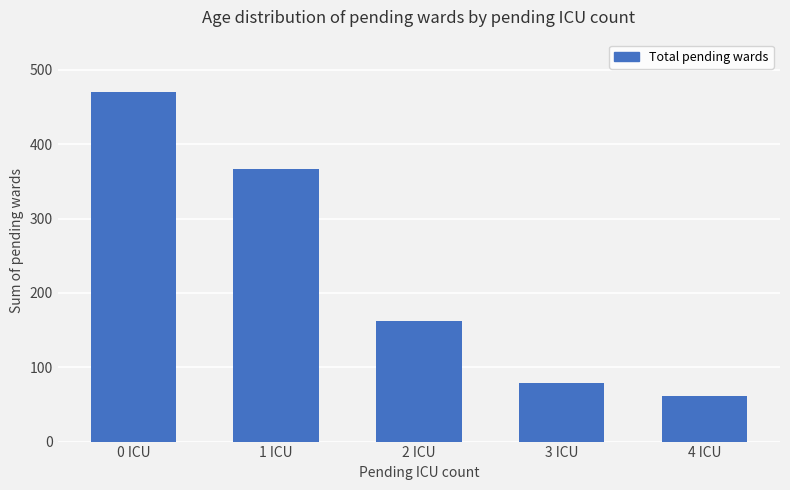

What is the greatest value displayed?

470